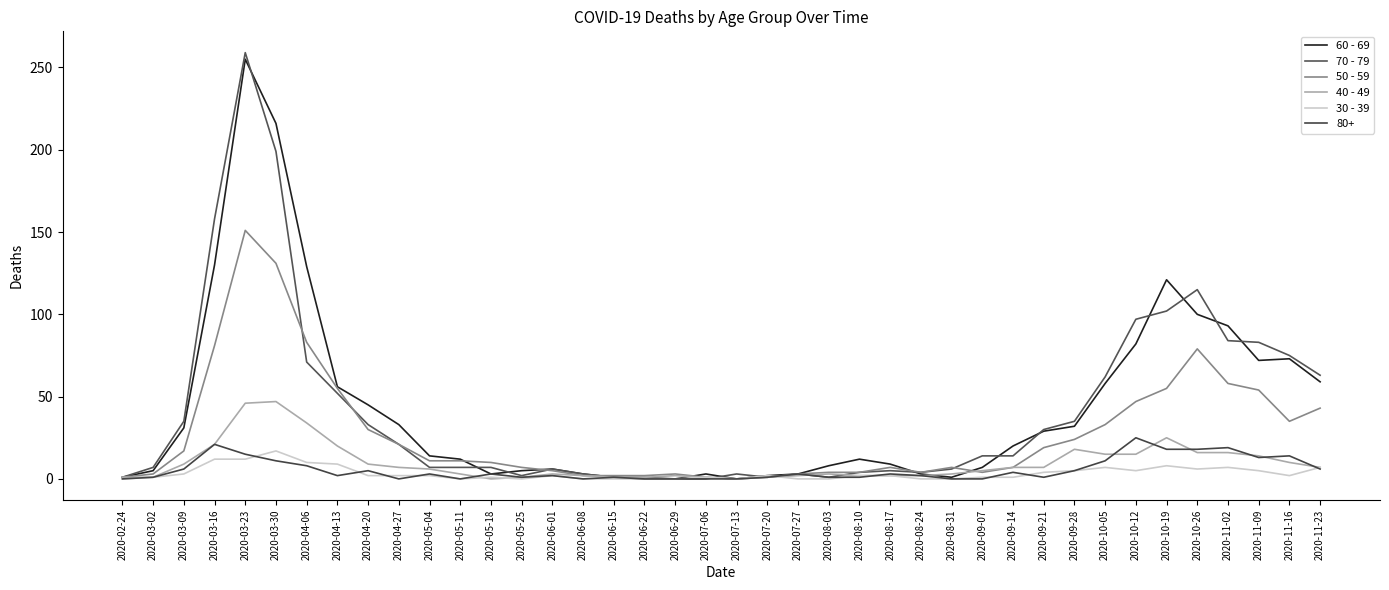

True or false: 30 - 39 and 60 - 69 cross at least once.

False